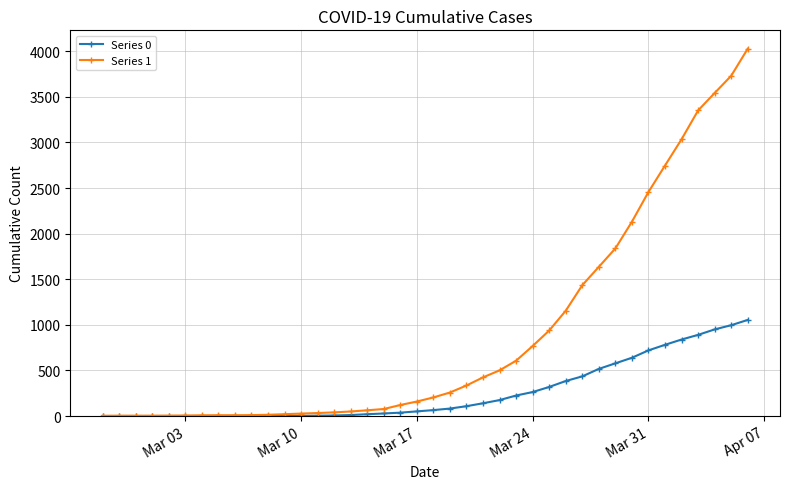

Which series has the largest range (max minus min)?

Series 1